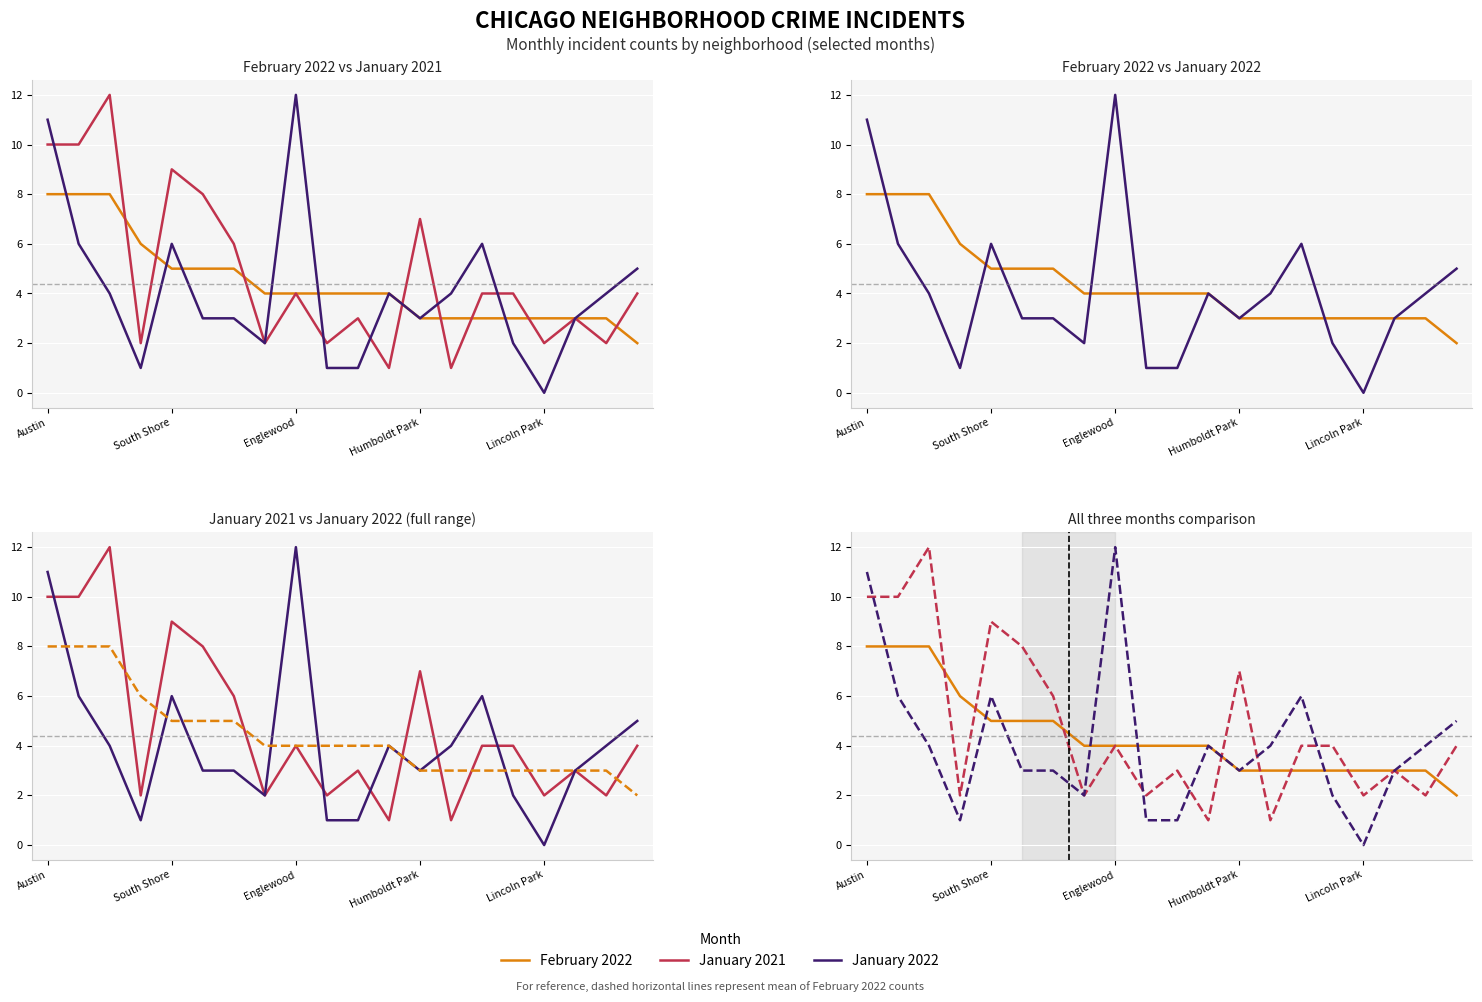

What position from the left is 5?

6